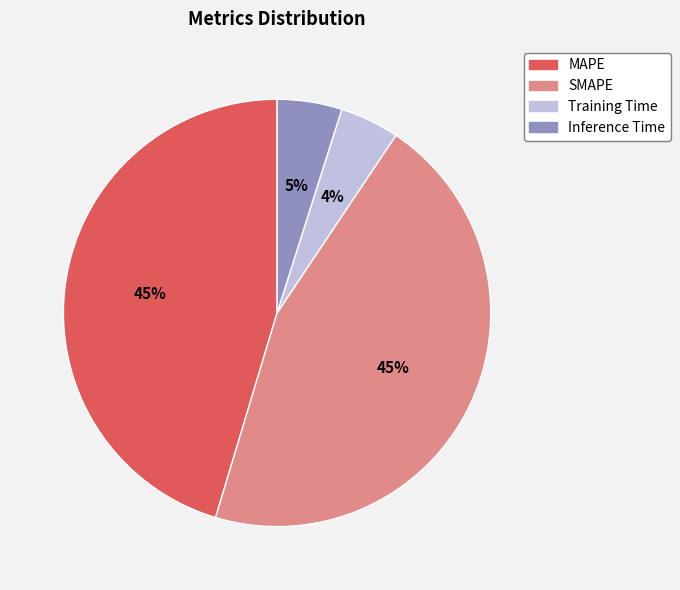

The SMAPE slice represents 51% of the pie. True or false?

False